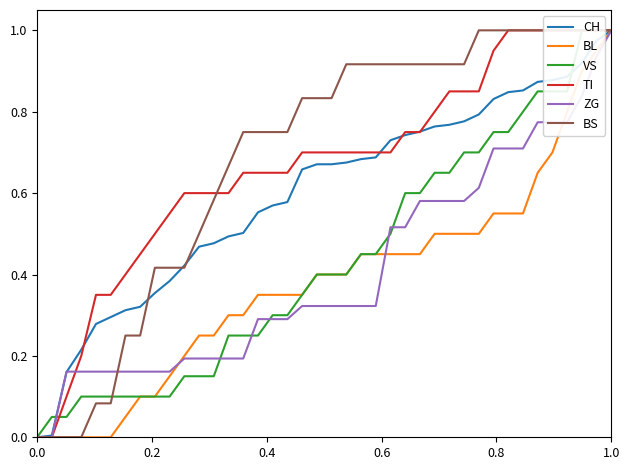

Is it true that BL equals 1.4 at 1.0?

False